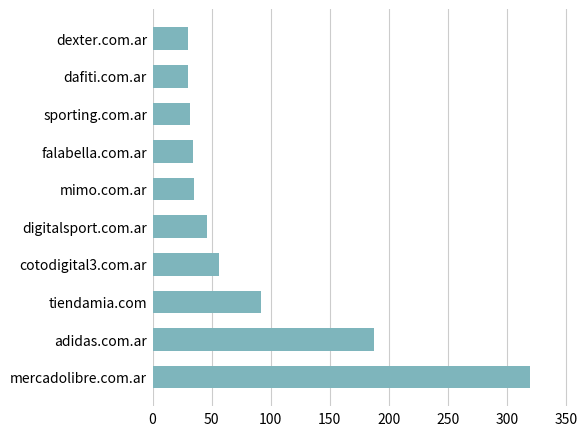

What is the maximum value shown in the chart?

319.3